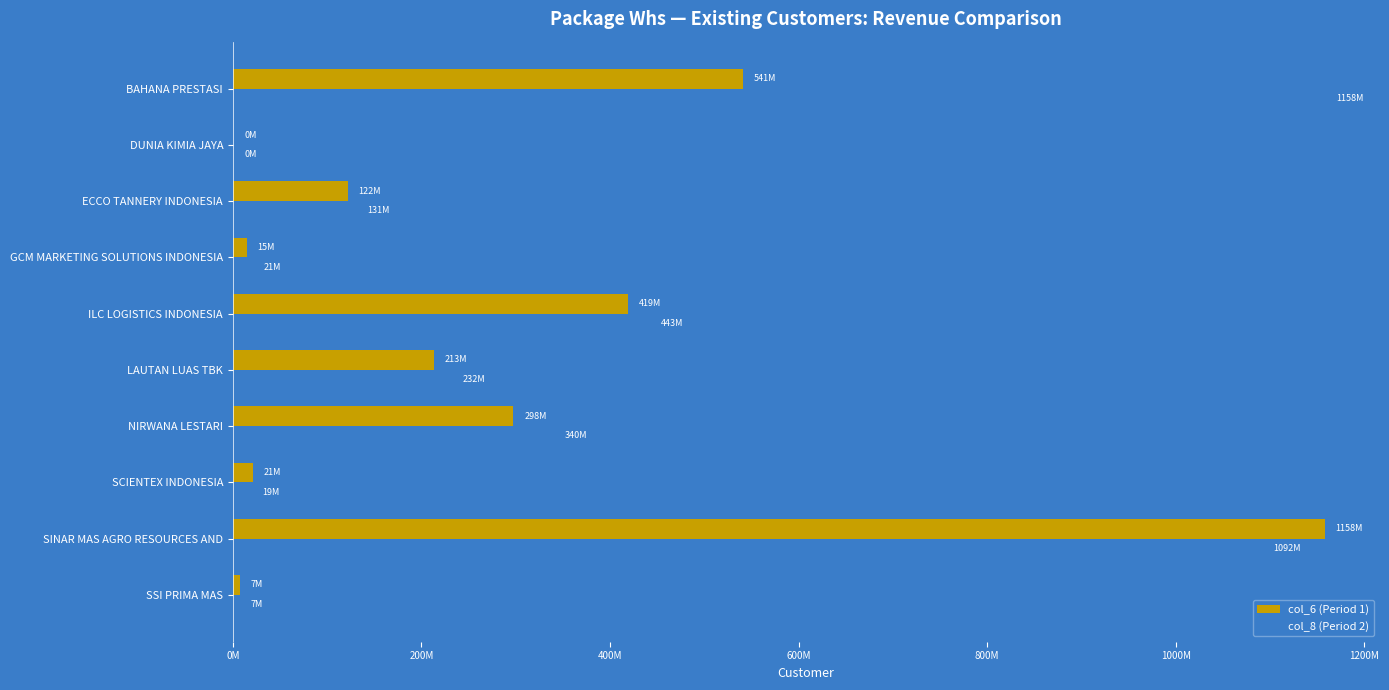

What are all the series names shown in the legend?

col_6 (Period 1), col_8 (Period 2)